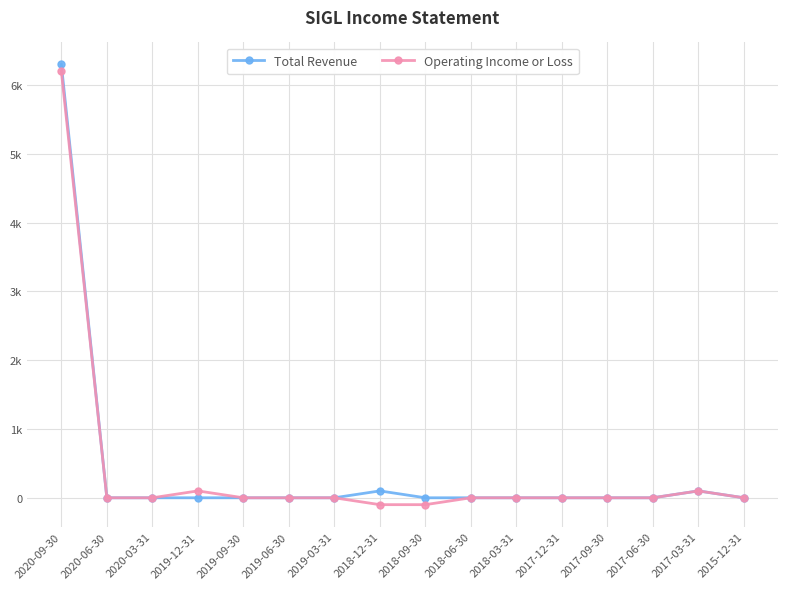

Which series has the widest spread of values?

Total Revenue